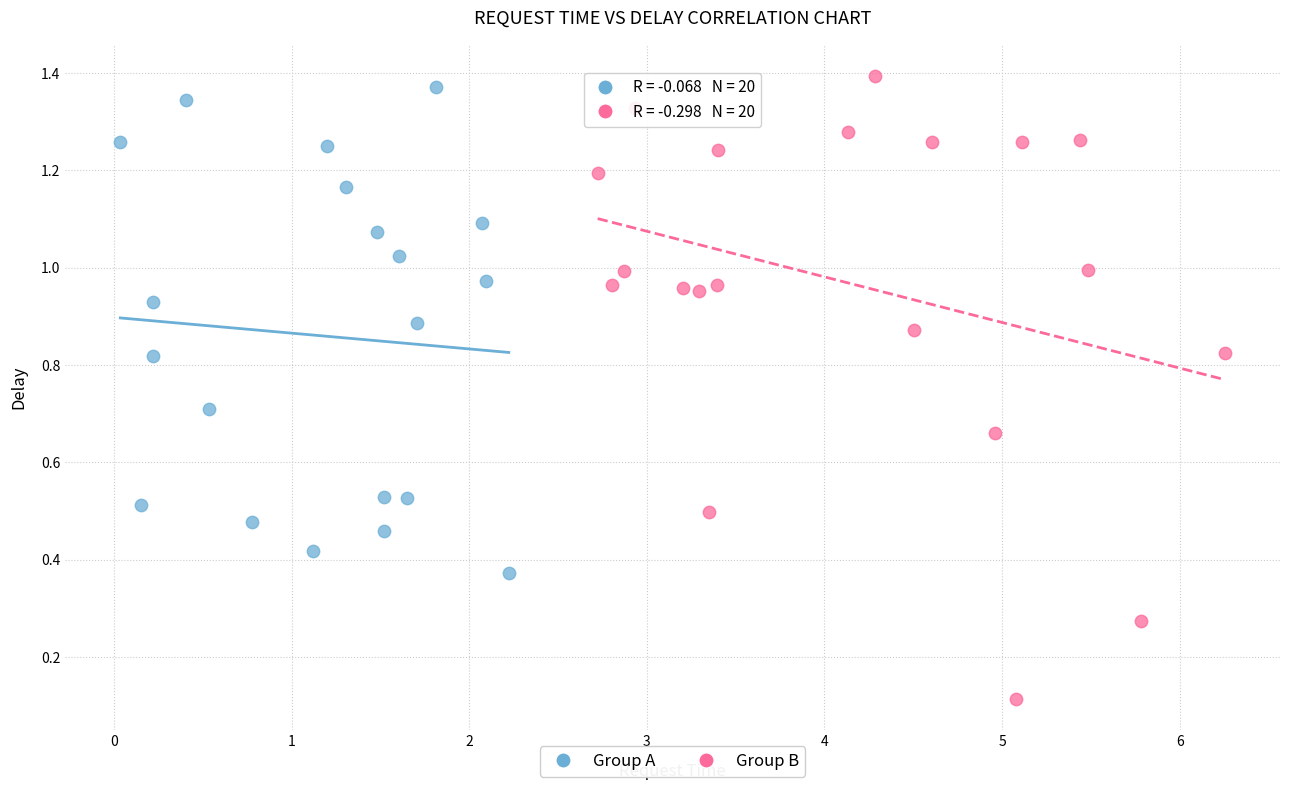

Which series reaches the minimum Y coordinate?

Group B